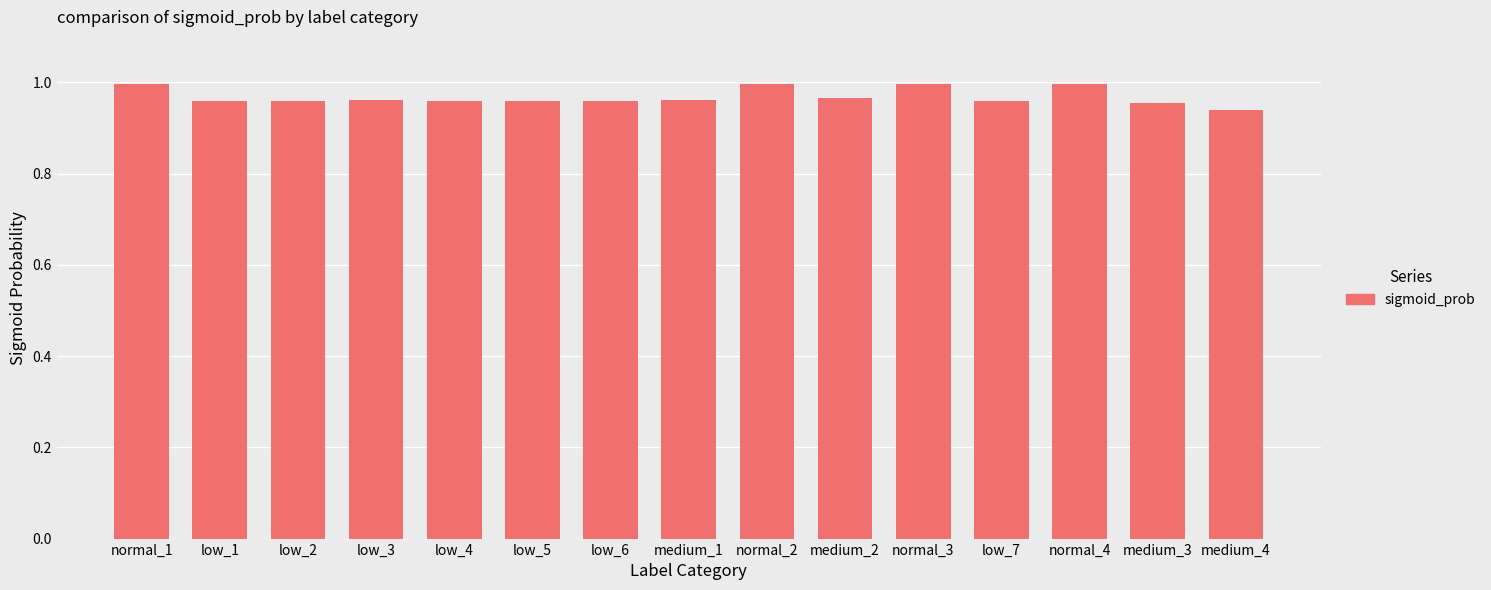

Is it true that the value at low_7 is 1.7?

False